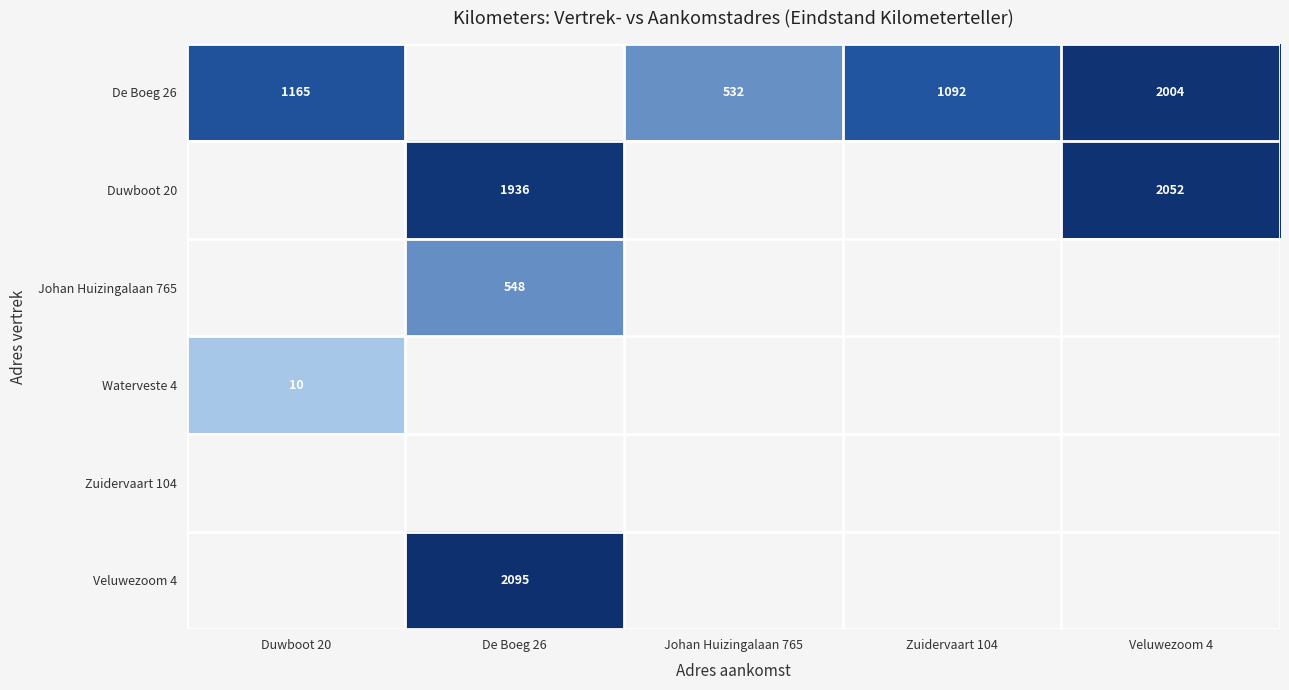

The value of Waterveste 4 at Duwboot 20 is 13.6. True or false?

False